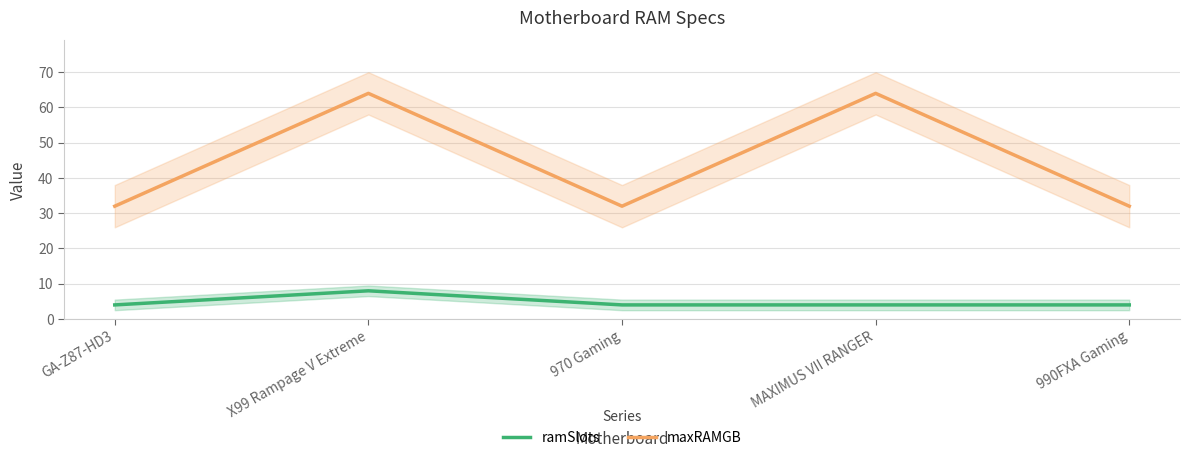

True or false: maxRAMGB and ramSlots cross at least once.

False